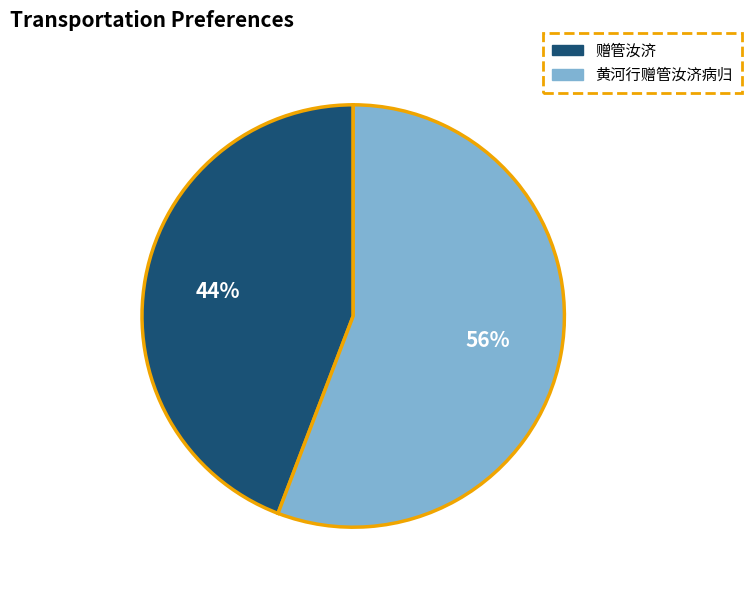

Do 赠管汝济 and 黄河行赠管汝济病归 together represent more than half of the pie?

Yes